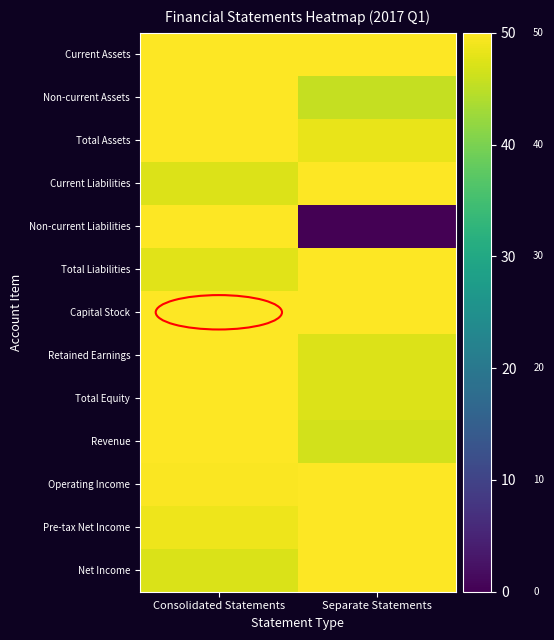

Reading left to right, transcribe all the data shown in this chart.

Current Assets: Consolidated Statements=49.8	Separate Statements=50.0
Non-current Assets: Consolidated Statements=50.0	Separate Statements=45.6
Total Assets: Consolidated Statements=50.0	Separate Statements=48.4
Current Liabilities: Consolidated Statements=47.3	Separate Statements=50.0
Non-current Liabilities: Consolidated Statements=50.0	Separate Statements=0.0
Total Liabilities: Consolidated Statements=47.7	Separate Statements=50.0
Capital Stock: Consolidated Statements=50.0	Separate Statements=50.0
Retained Earnings: Consolidated Statements=50.0	Separate Statements=47.3
Total Equity: Consolidated Statements=50.0	Separate Statements=47.4
Revenue: Consolidated Statements=50.0	Separate Statements=46.6
Operating Income: Consolidated Statements=49.7	Separate Statements=50.0
Pre-tax Net Income: Consolidated Statements=48.7	Separate Statements=50.0
Net Income: Consolidated Statements=47.2	Separate Statements=50.0